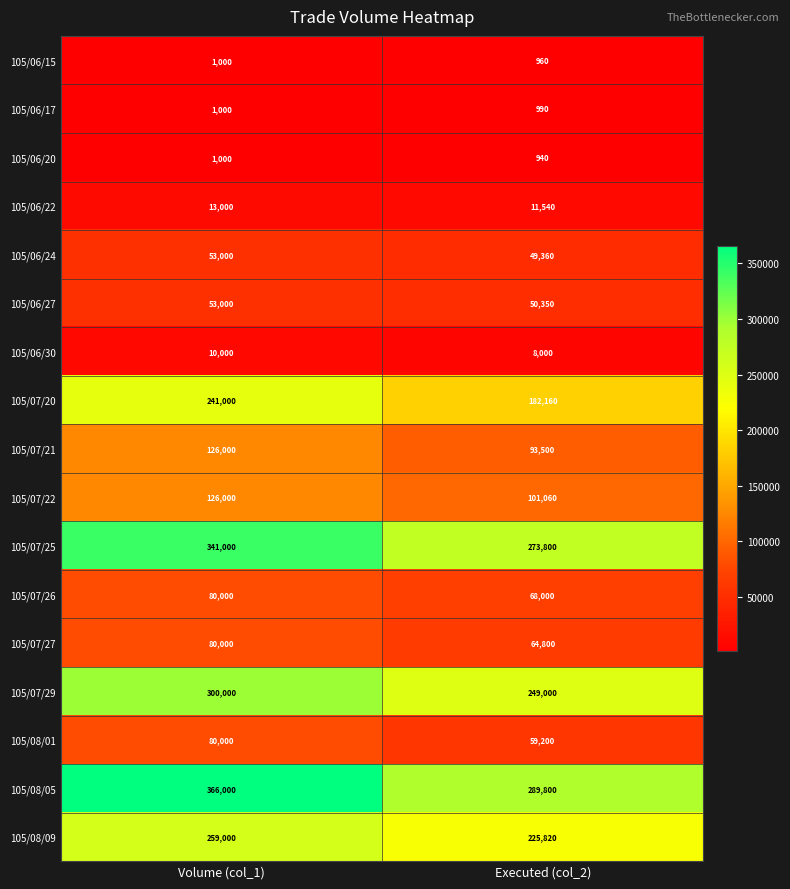

What is the difference between the 105/07/26 values at Volume (col_1) and Executed (col_2)?

12000